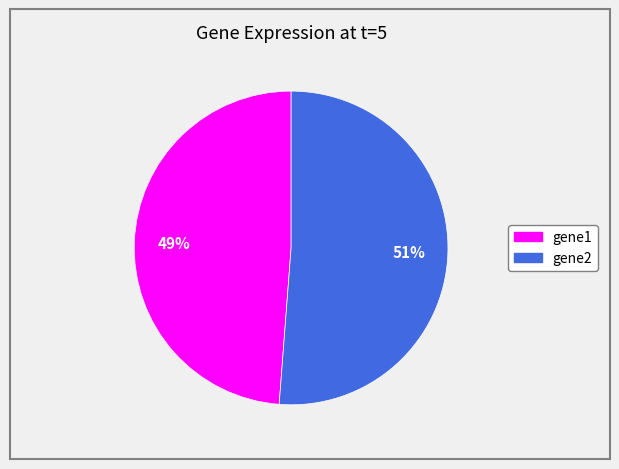

Count the number of slices in the pie.

2